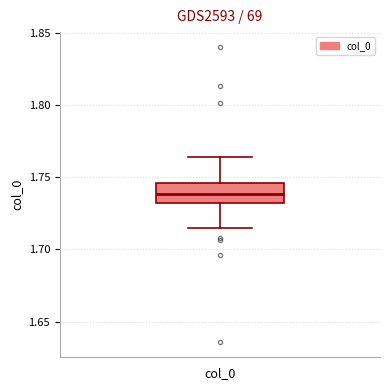

Where is the lower edge of the box for col_0 on the y-axis? The values are not printed on the chart, so give them approximately, as read against the axis.

1.730